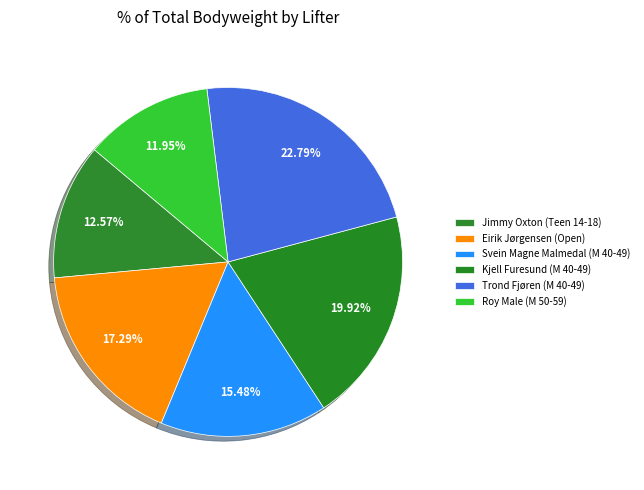

To the nearest percent, what is the average slice percentage?

17%